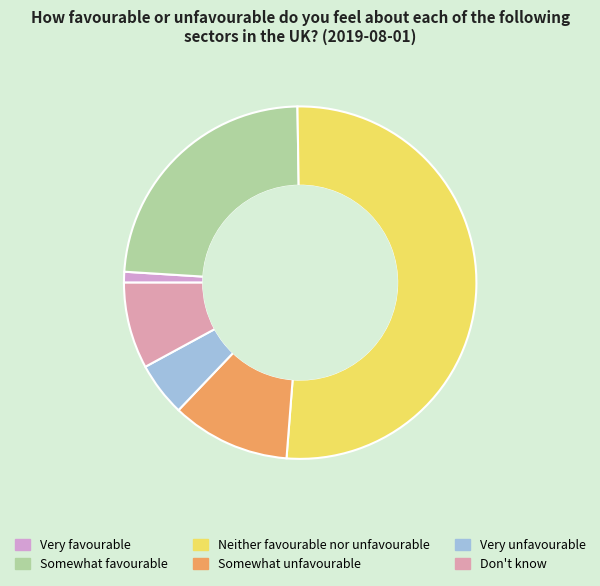

Is it true that Very favourable is 1% of the pie?

True